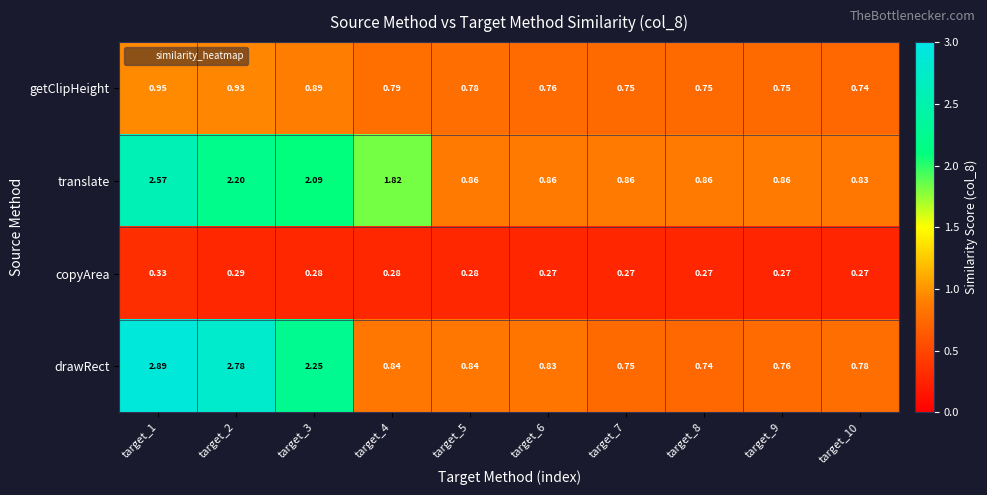

At target_10, list the series in order from largest to smallest.

translate, drawRect, getClipHeight, copyArea